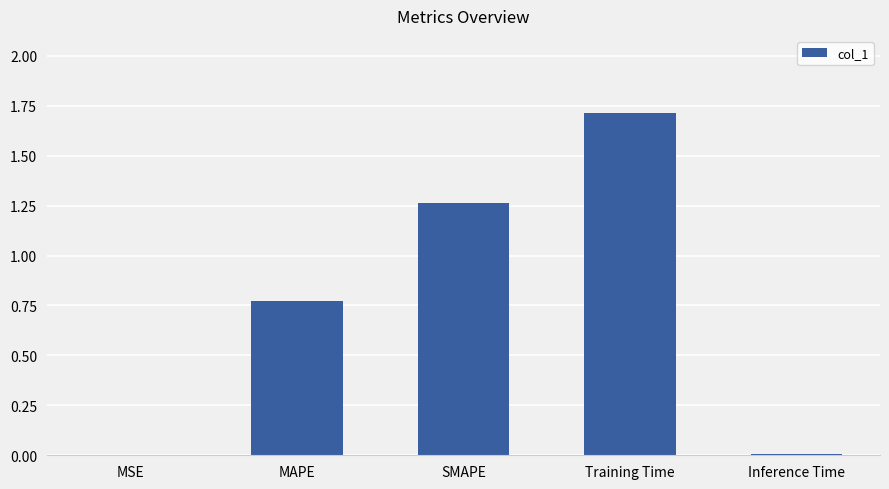

What is the sum of all values?

3.8